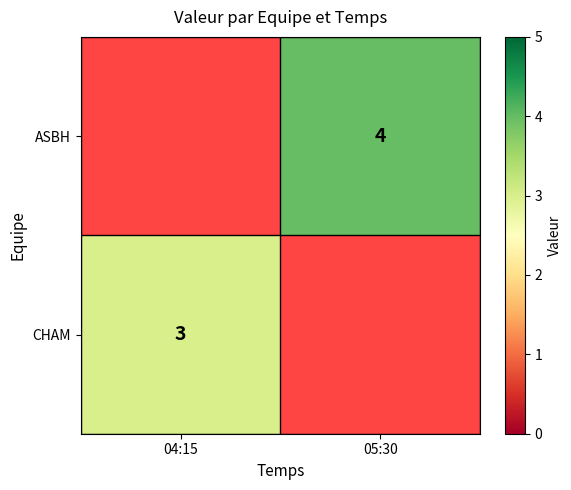

The ASBH series shows 3 at 05:30. True or false?

False